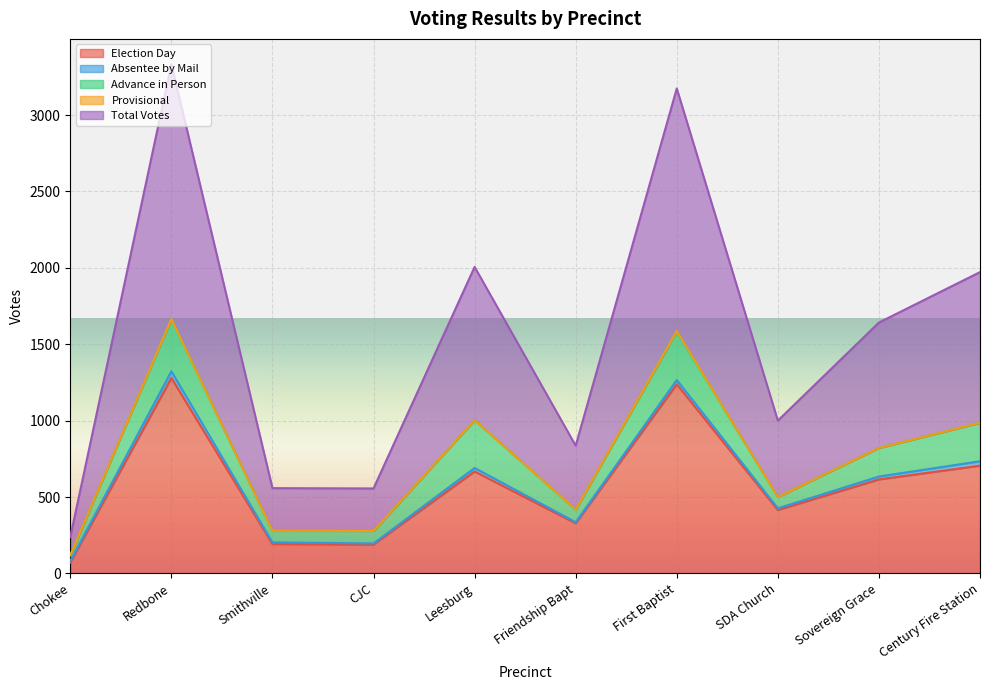

True or false: Election Day and Advance in Person cross at least once.

False